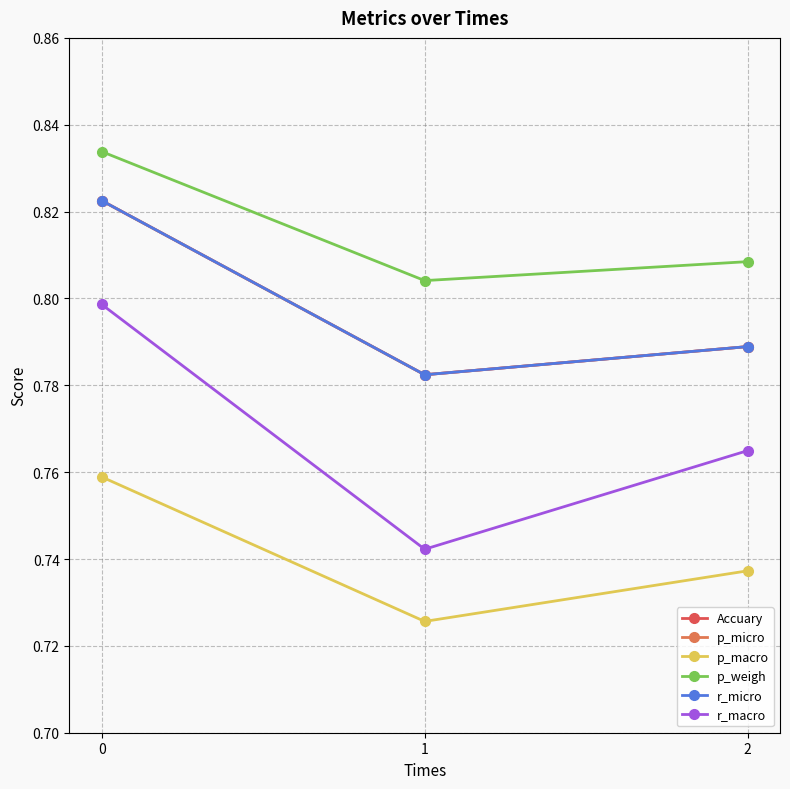

How many lines are shown in the chart?

6